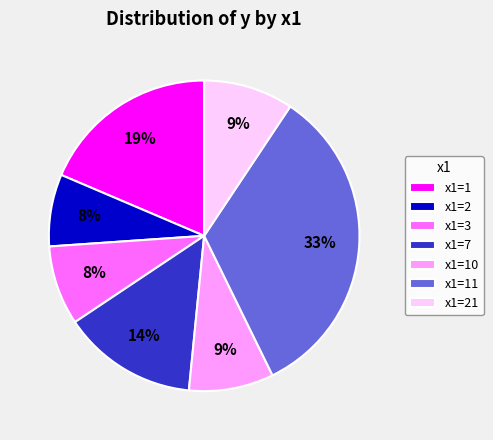

Which category has the biggest portion of the pie?

x1=11